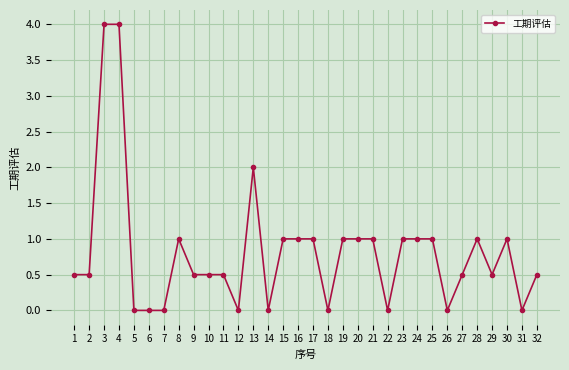

True or false: there are more than 2 points higher than both neighbors.

True